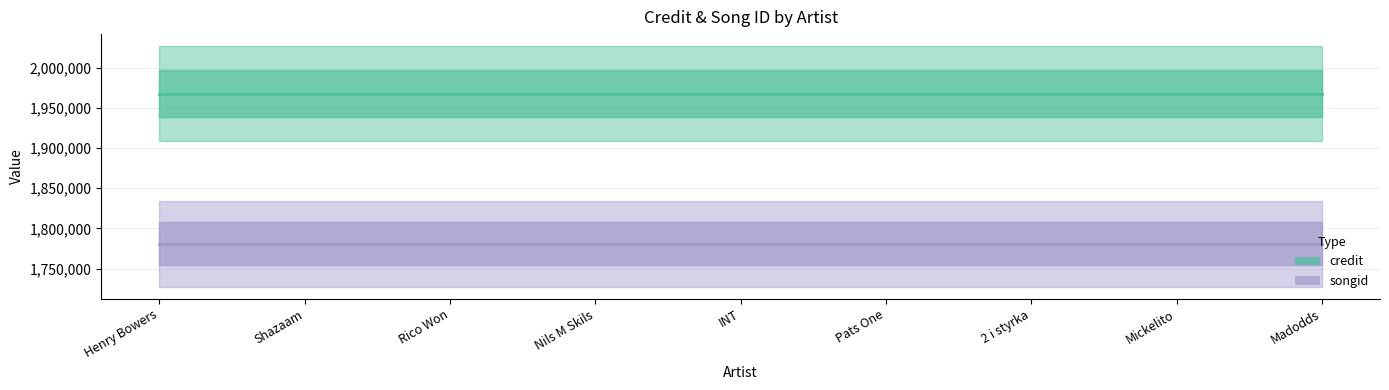

At Madodds, list the series in order from smallest to largest.

songid, credit